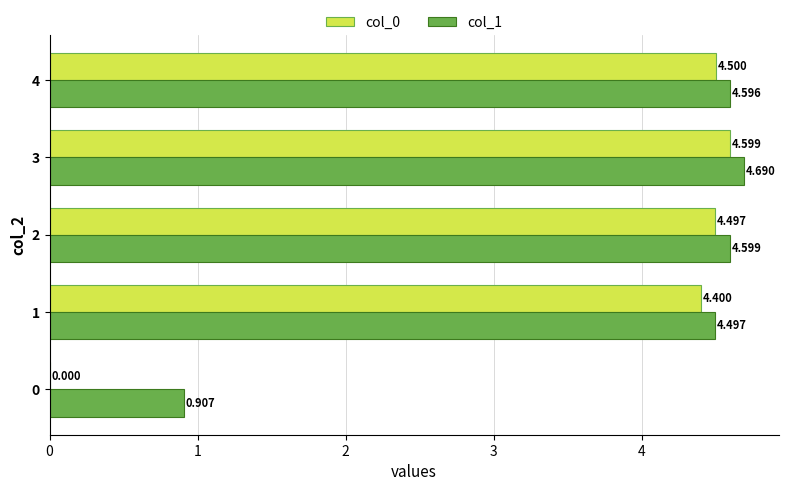

Is the value of col_1 at 2 greater than the value of col_0 at 4?

Yes